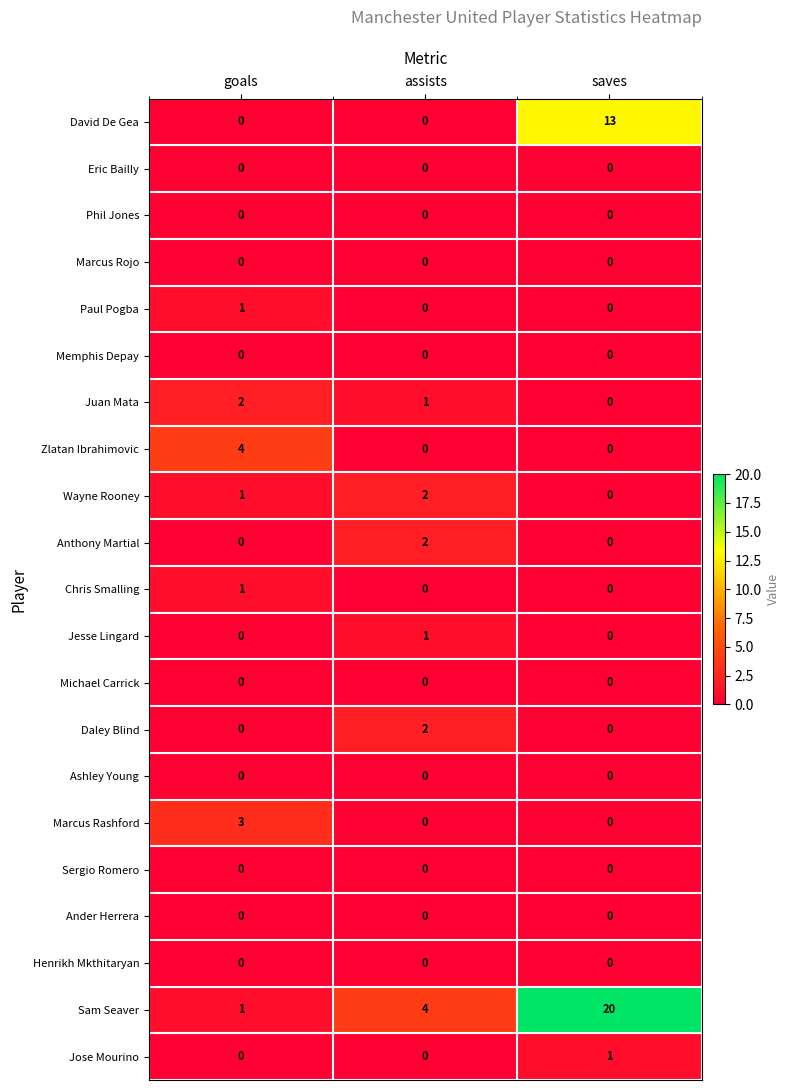

Count the Daley Blind values in the range 0 to 2.

3